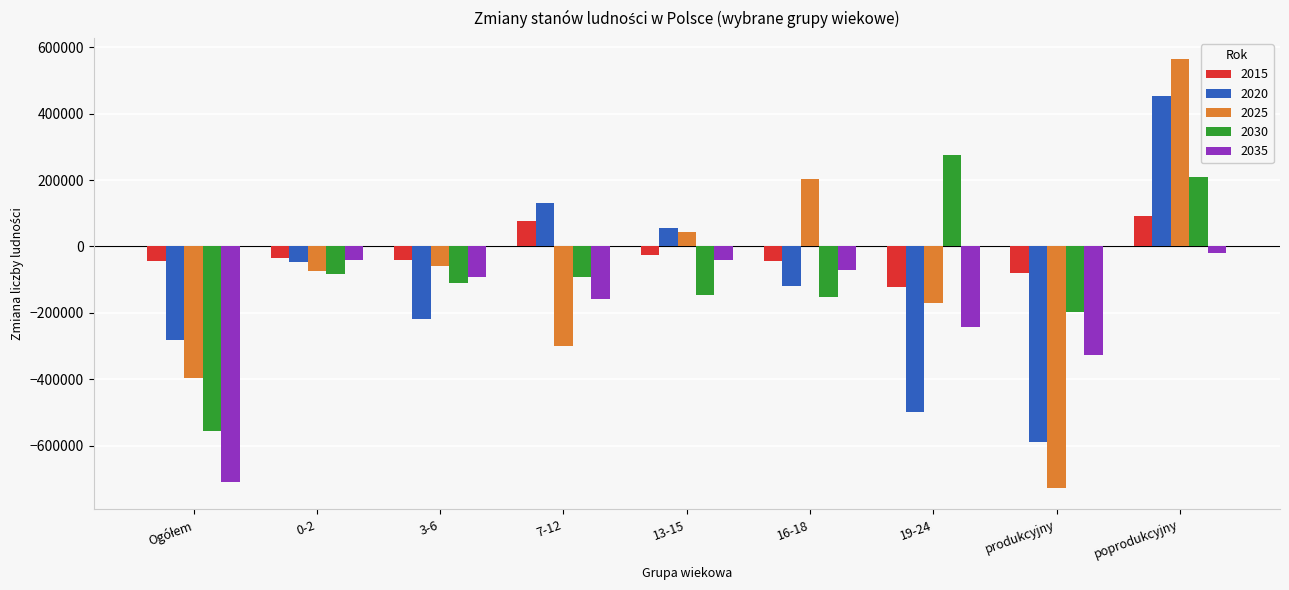

The 2025 series shows -172954 at produkcyjny. True or false?

False